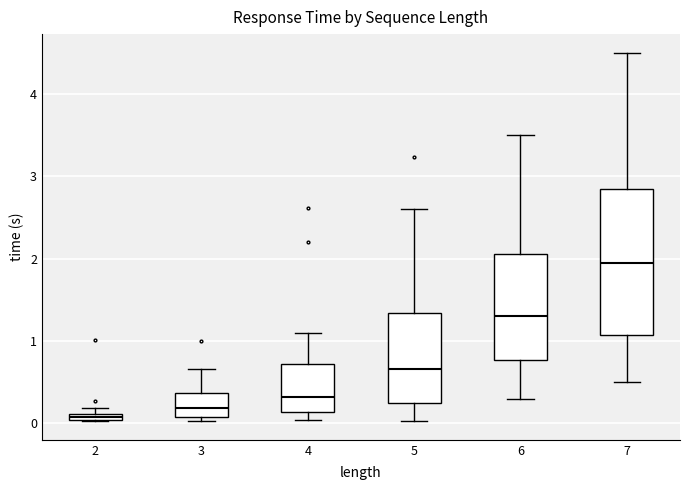

Where is the upper edge of the box at x = 2 on the y-axis? The values are not printed on the chart, so give them approximately, as read against the axis.

0.1